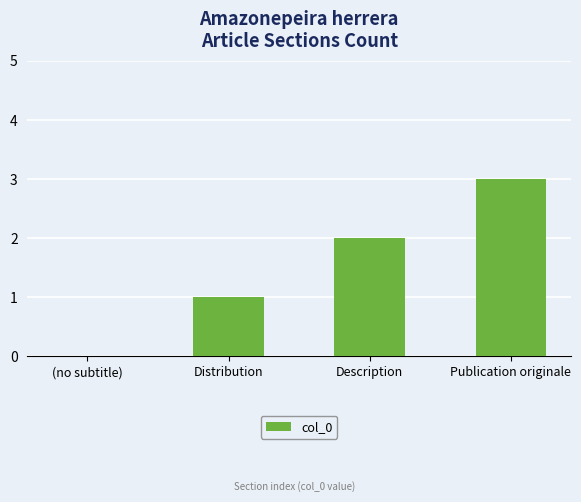

The chart shows a value of 3 at Publication originale. True or false?

True